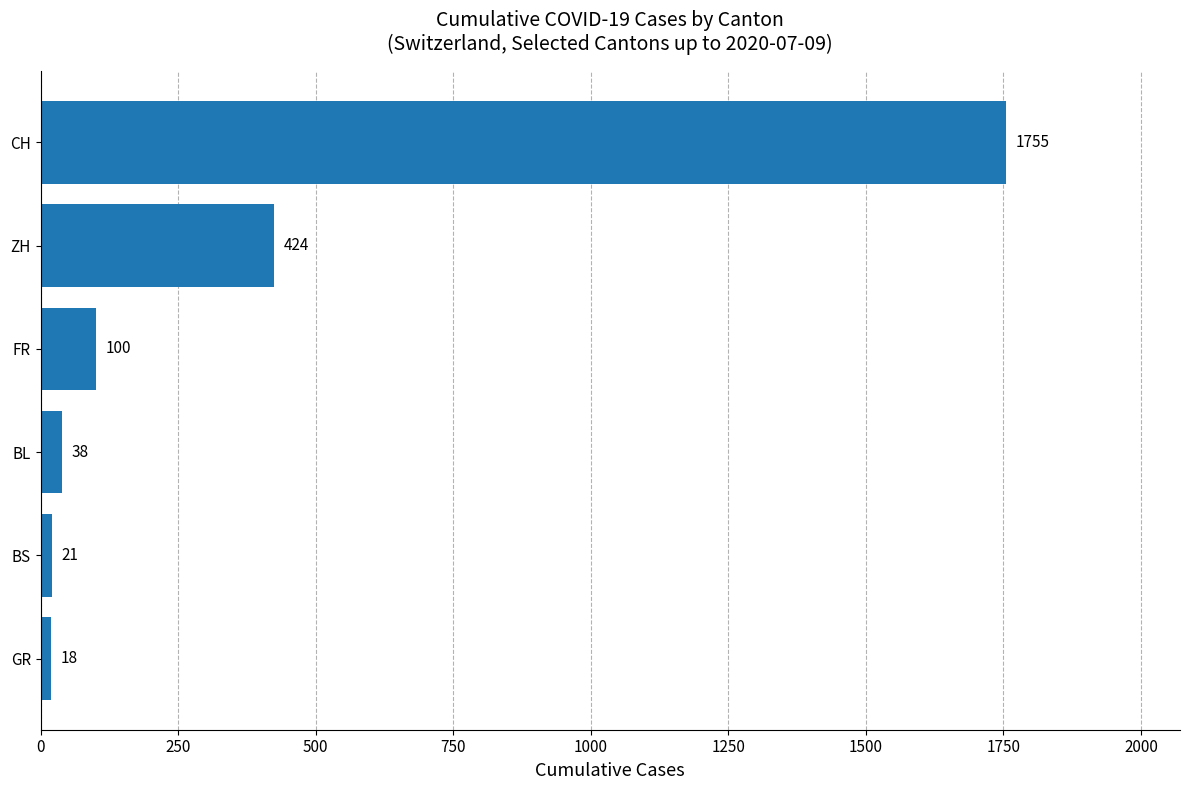

What is the sum of all values?

2356